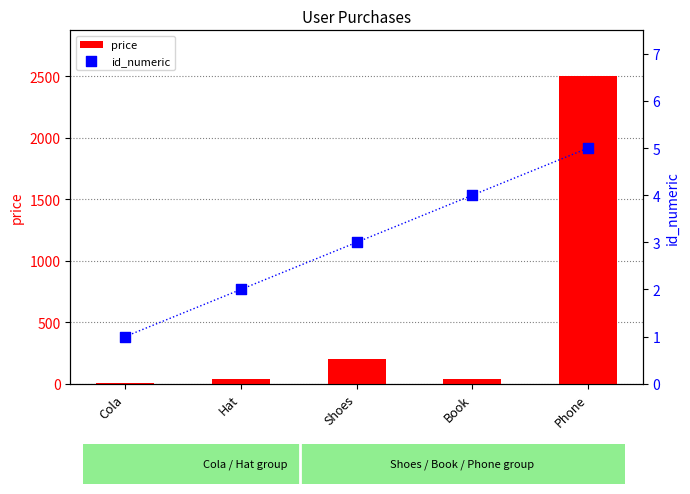

What are all the series names shown in the legend?

price, id_numeric